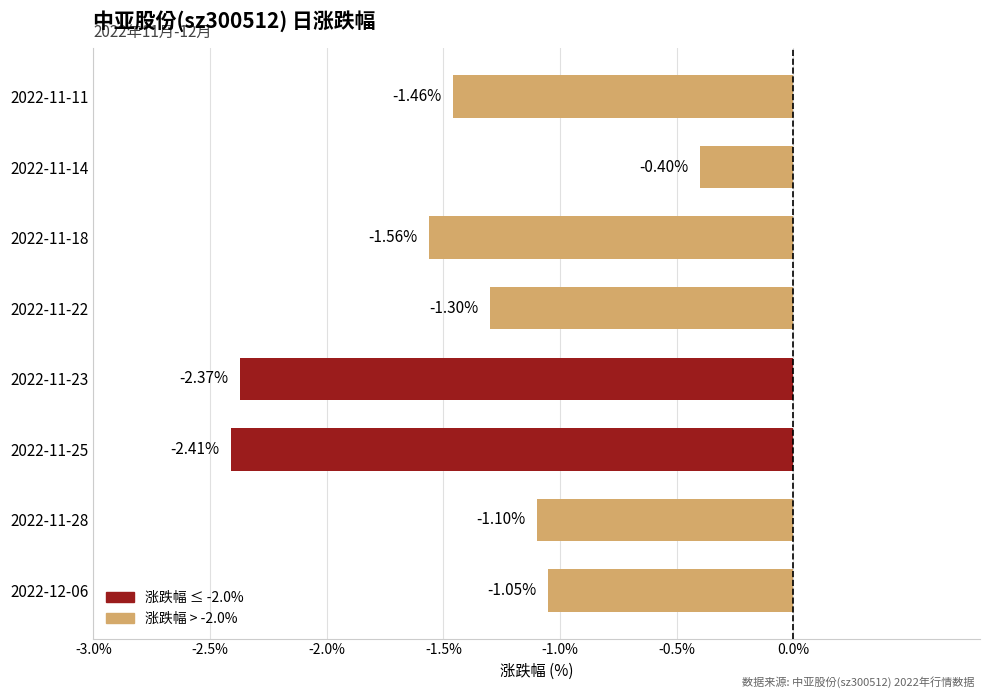

At which label is the value closest to -1?

2022-12-06